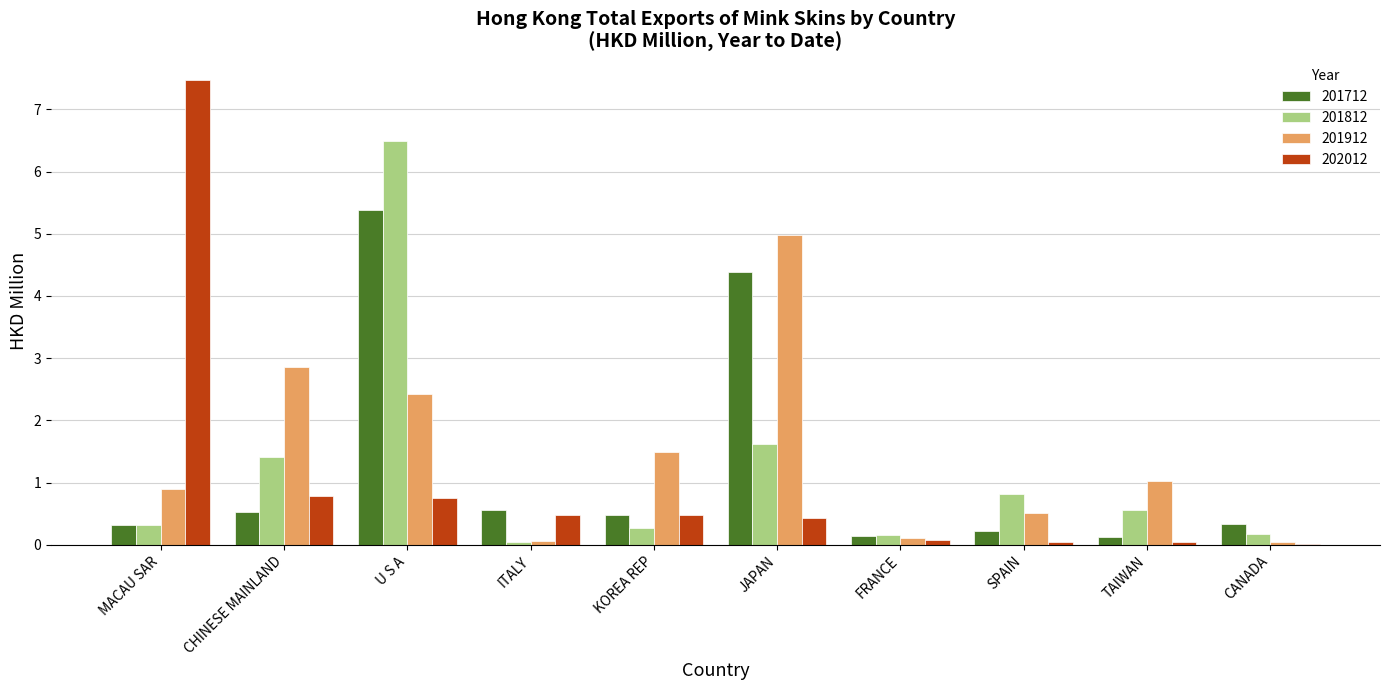

Is the value of 201712 at KOREA REP greater than the value of 201912 at JAPAN?

No